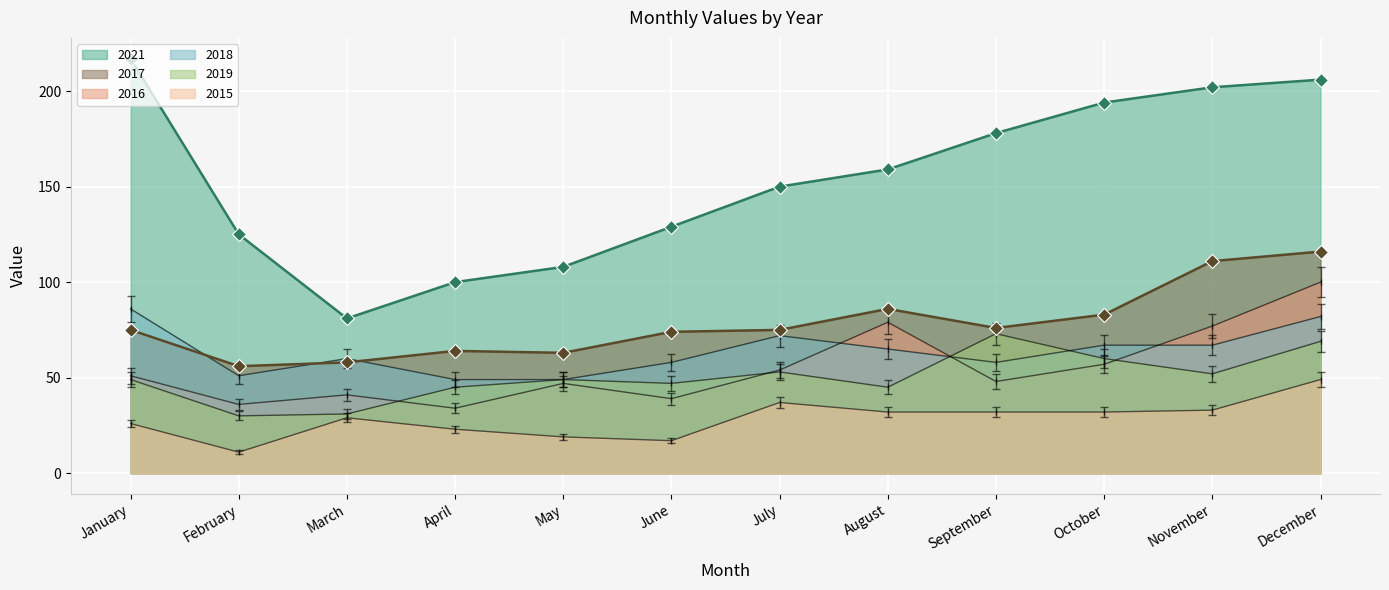

Count the number of data series in this chart.

6